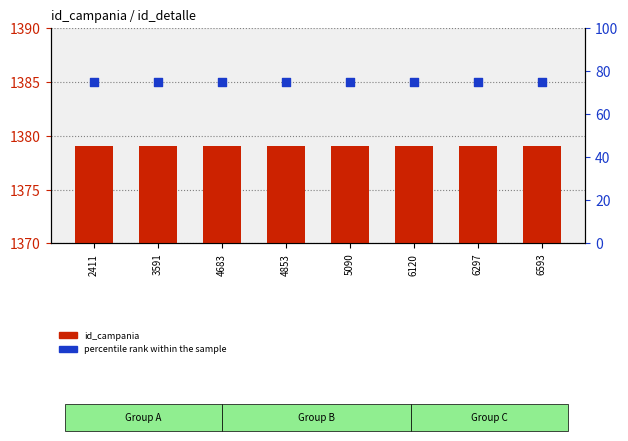

Which series has the largest total across all categories?

id_campania